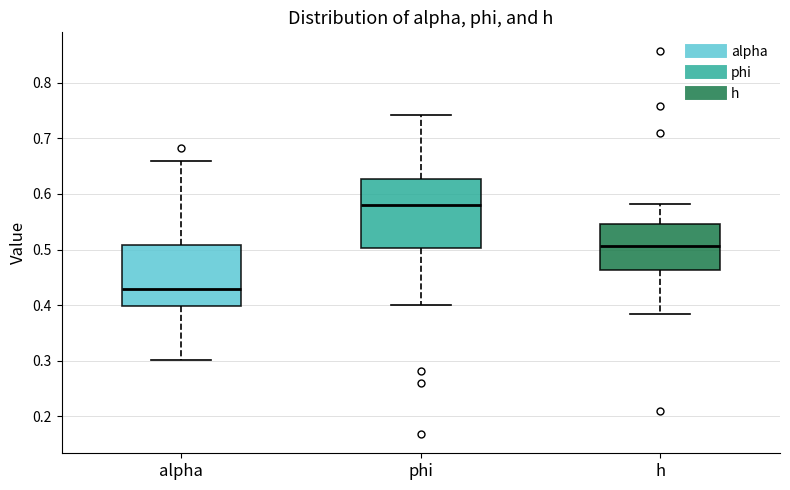

Where is the upper edge of the box for h on the y-axis? The values are not printed on the chart, so give them approximately, as read against the axis.

0.55